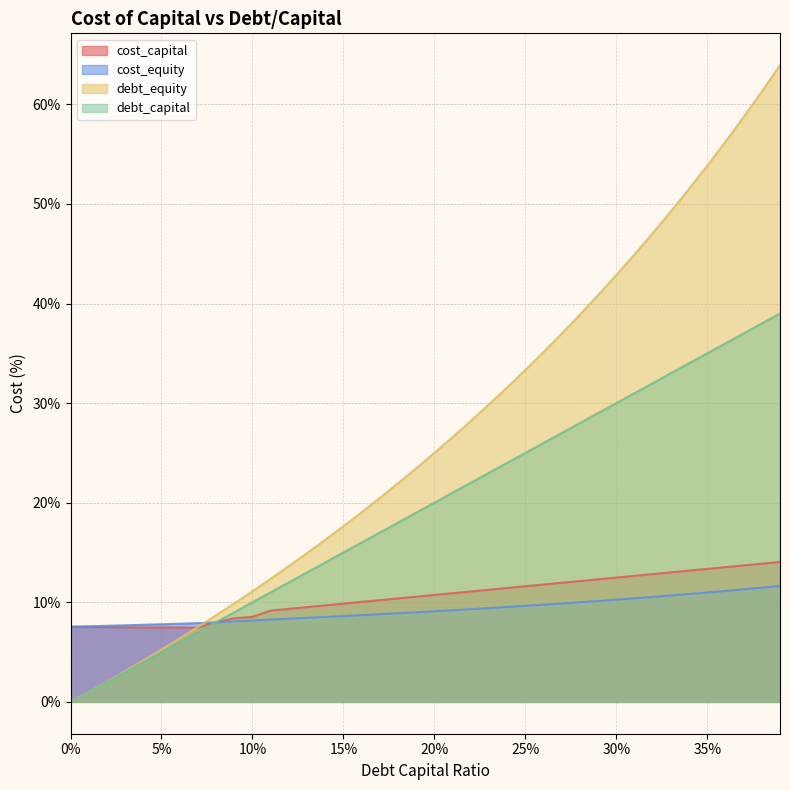

True or false: cost_equity and debt_capital cross at least once.

True